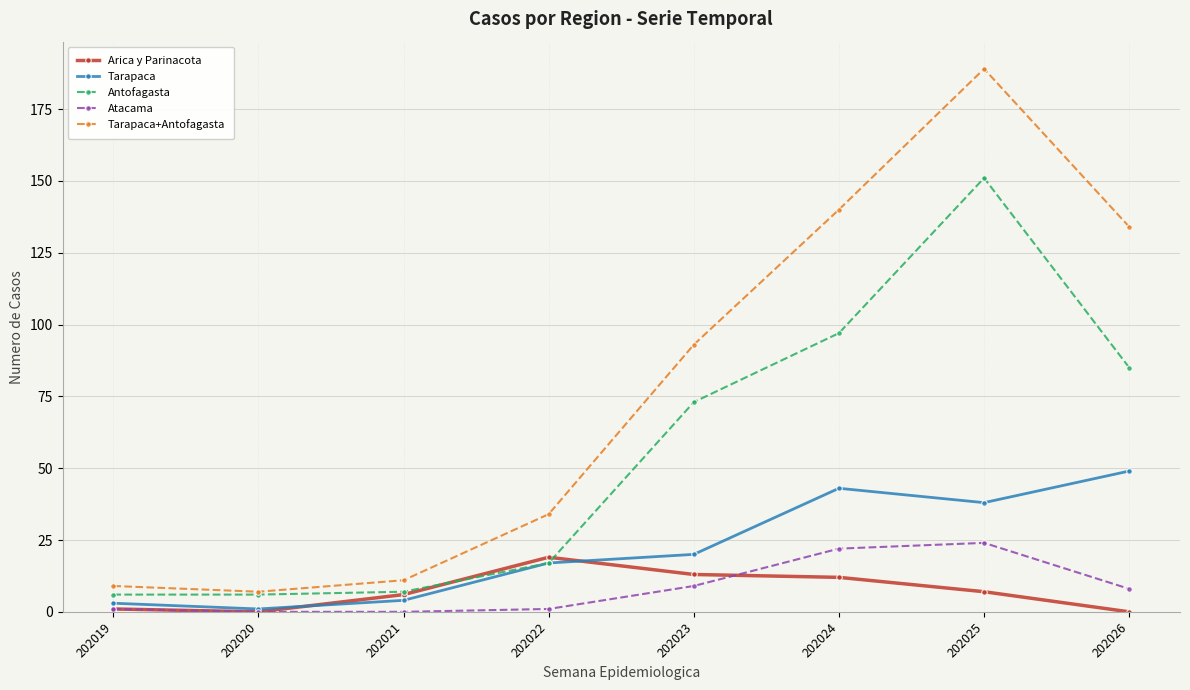

How many lines are shown in the chart?

5